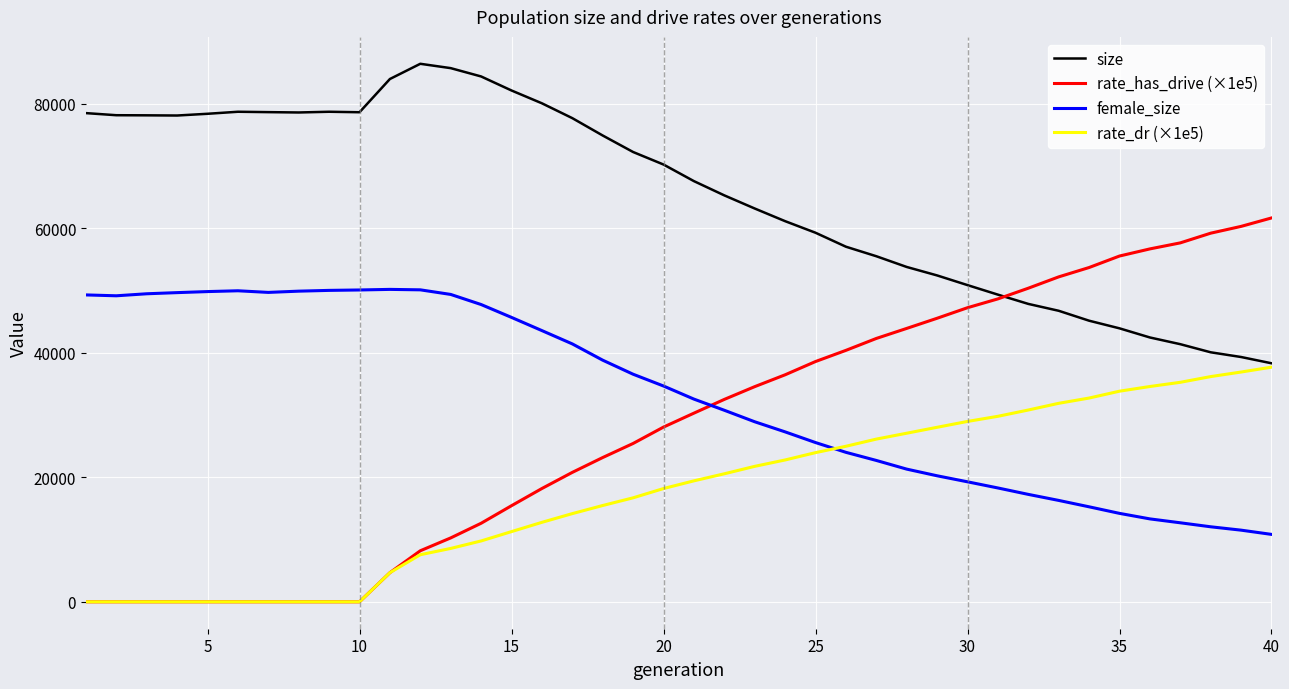

Which series has the largest total across all categories?

size